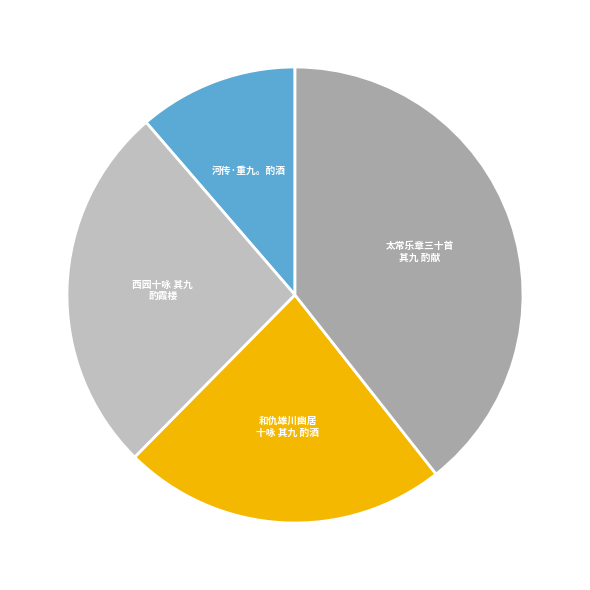

Is there any slice that represents more than half of the pie?

No